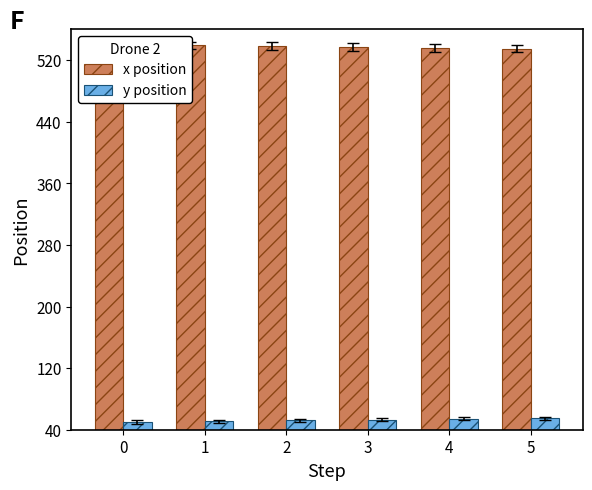

True or false: x position has a value of 207 at 4.

False